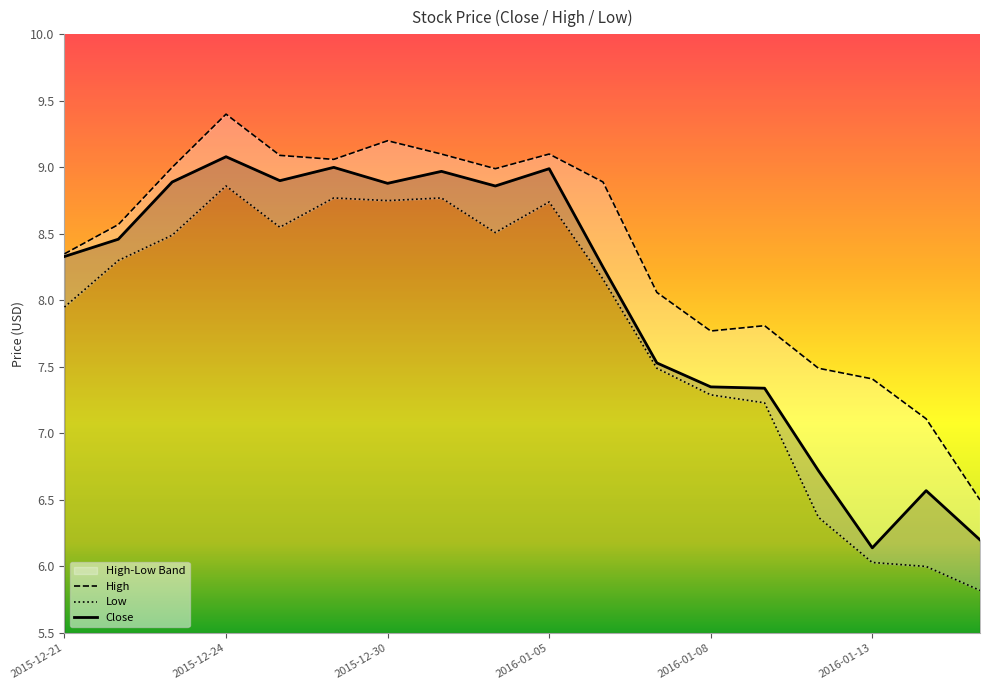

What position from the left is 2016-01-08?

13